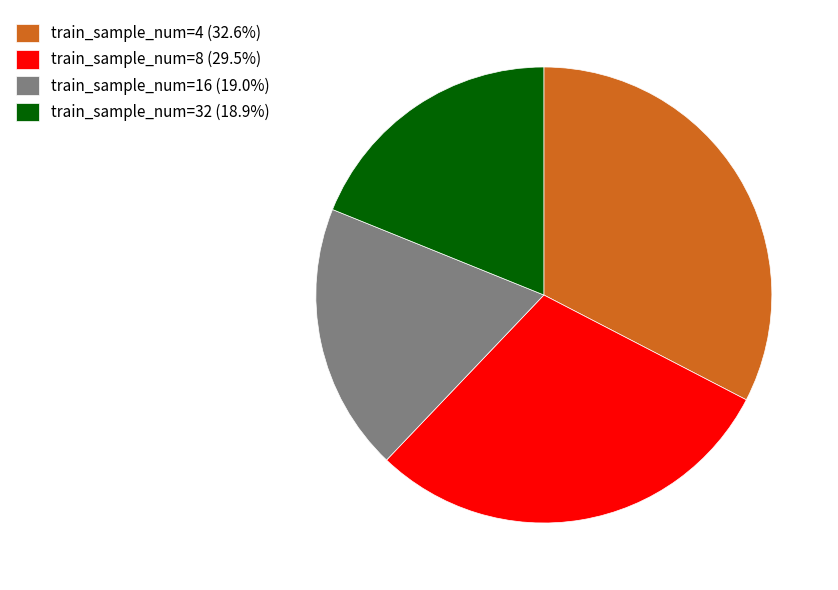

Is there a majority slice in this chart?

No